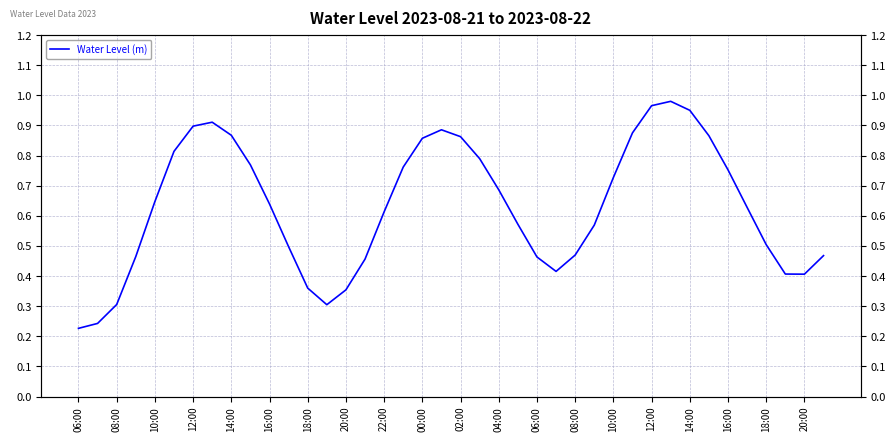

What is the difference between the maximum and minimum values?

0.8